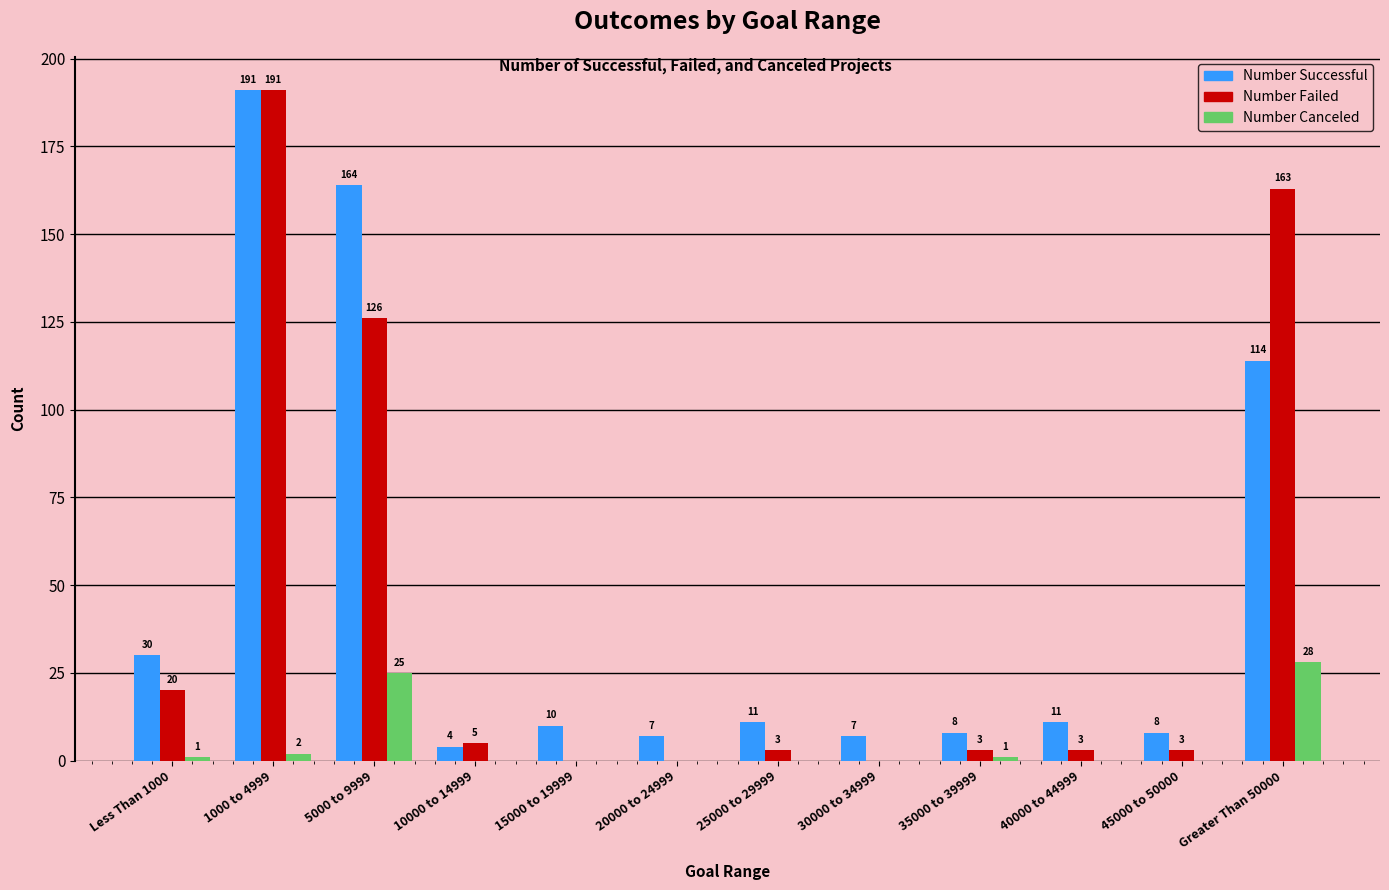

Which series changed the most between 30000 to 34999 and 45000 to 50000?

Number Failed